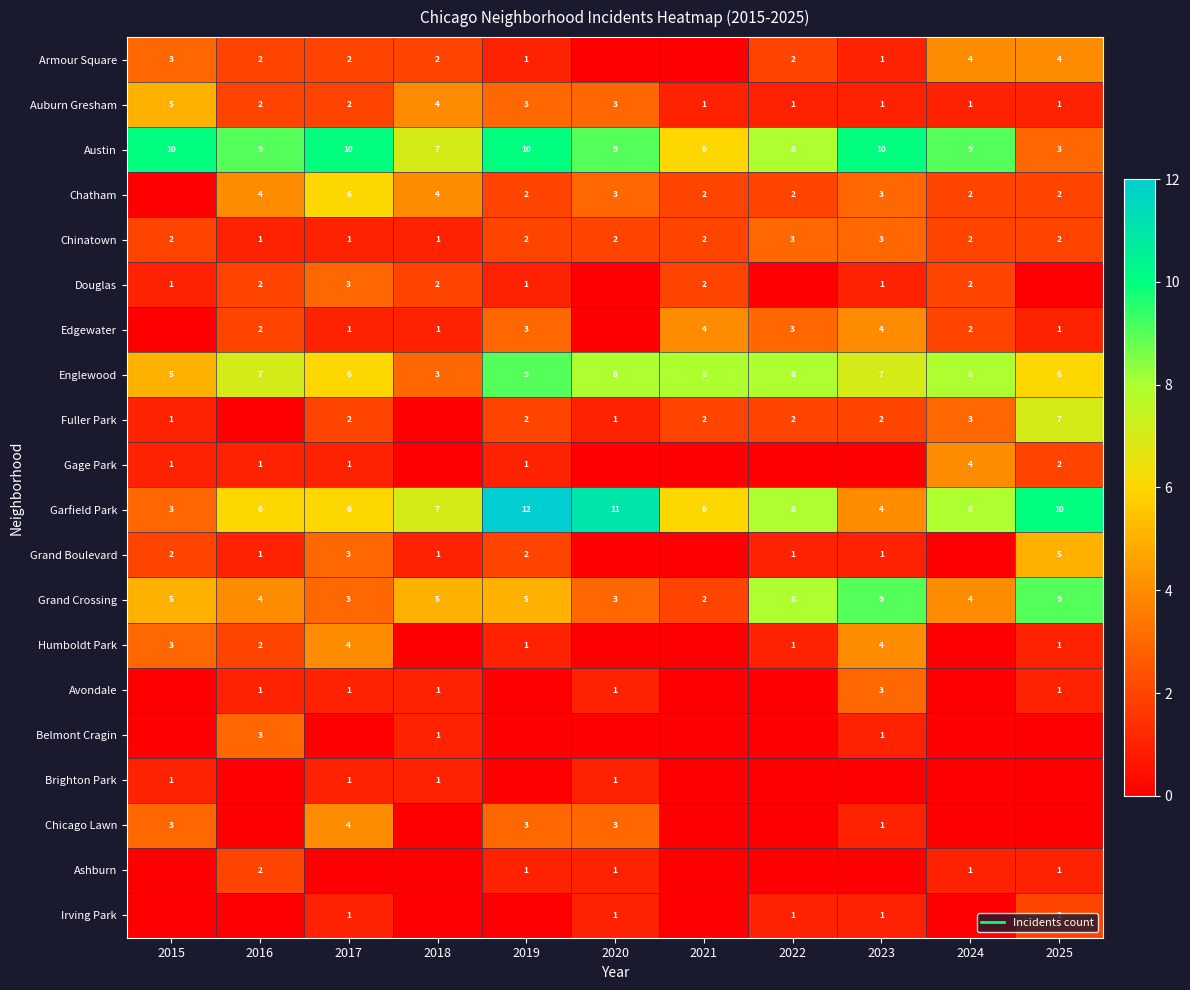

List the series in order of their peak value, highest first.

Garfield Park, Austin, Englewood, Grand Crossing, Fuller Park, Chatham, Auburn Gresham, Grand Boulevard, Armour Square, Edgewater, Gage Park, Humboldt Park, Chicago Lawn, Chinatown, Douglas, Avondale, Belmont Cragin, Ashburn, Irving Park, Brighton Park